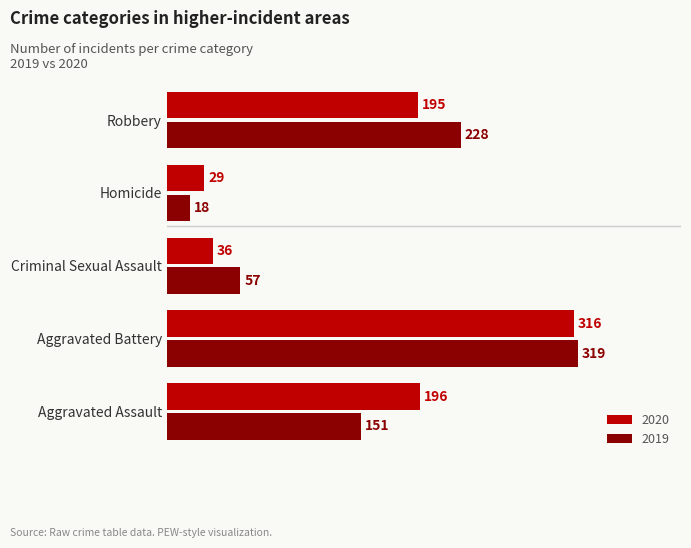

Is it true that 2019 equals 467 at Aggravated Battery?

False